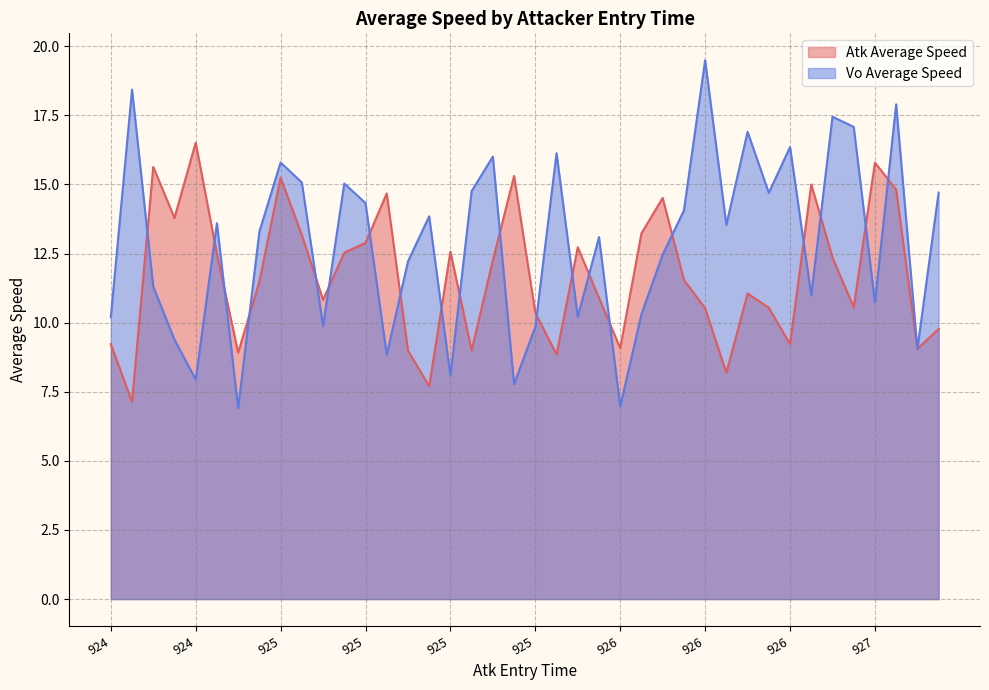

The Vo Average Speed series shows 17.9 at 927. True or false?

True